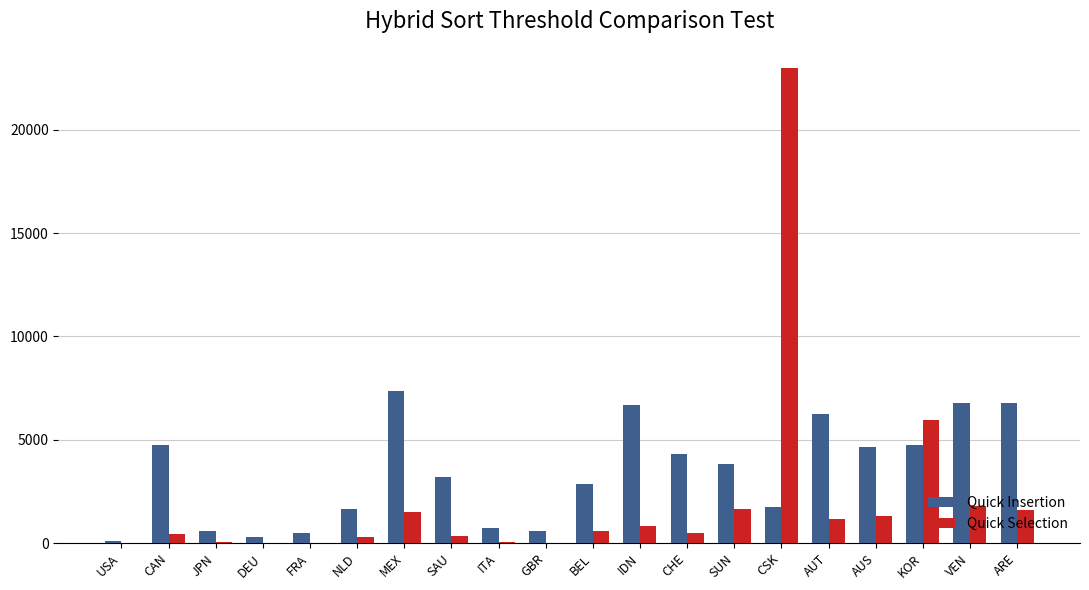

Which series changed the most between USA and CAN?

Quick Insertion